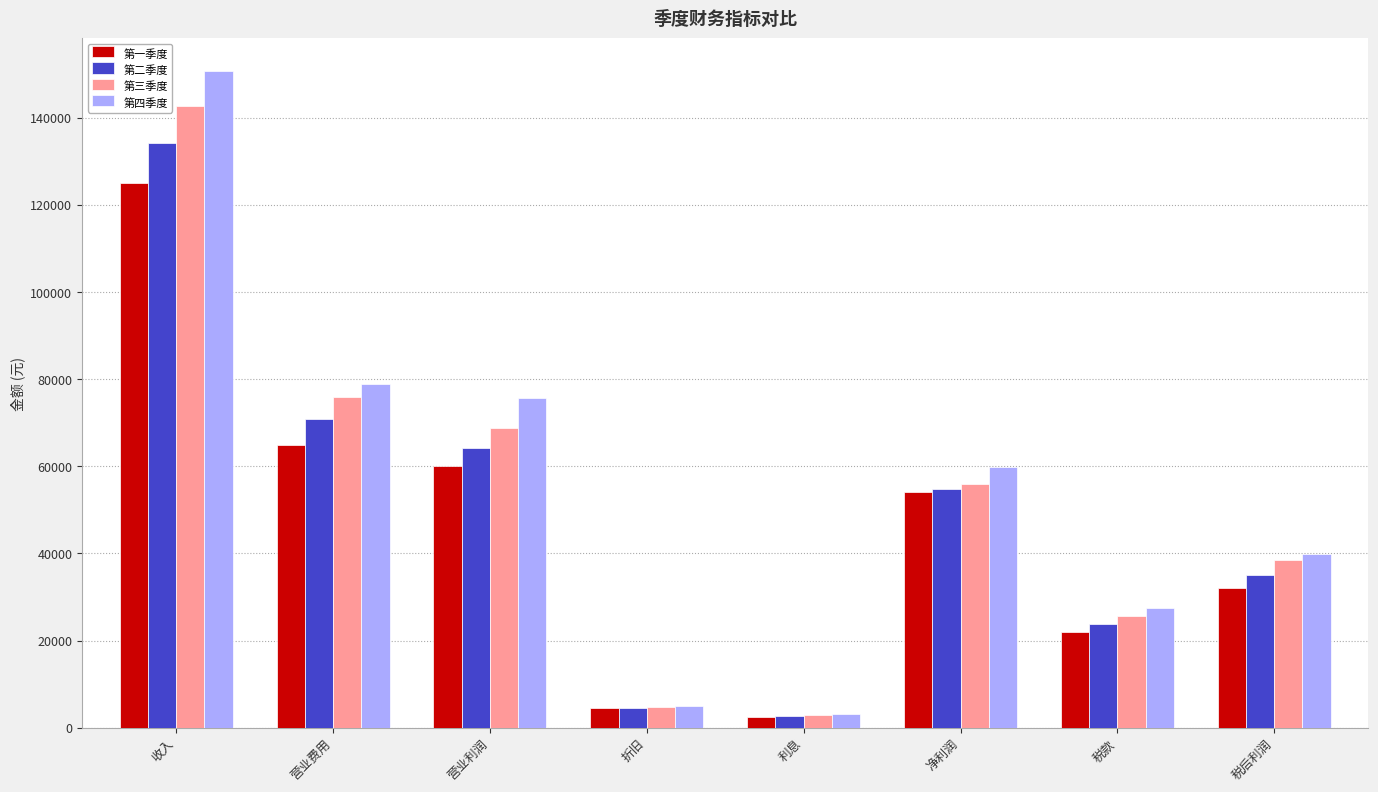

Does the chart contain any negative values?

No